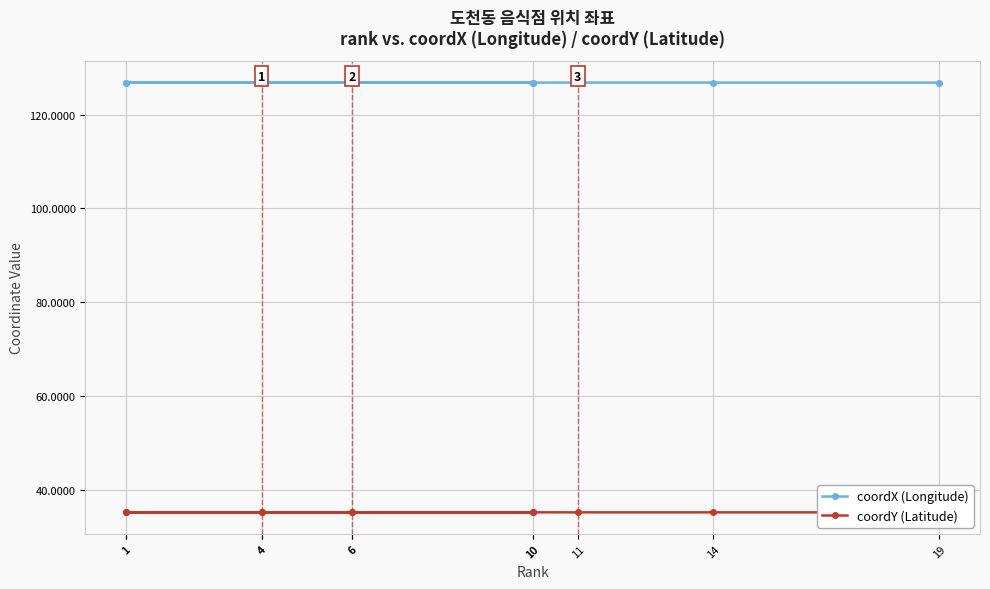

The coordX (Longitude) series shows 126.8 at 19. True or false?

True